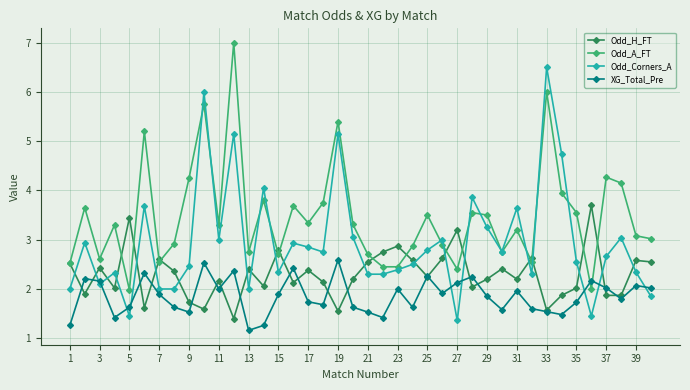

List the series in order of their peak value, highest first.

Odd_A_FT, Odd_Corners_A, Odd_H_FT, XG_Total_Pre